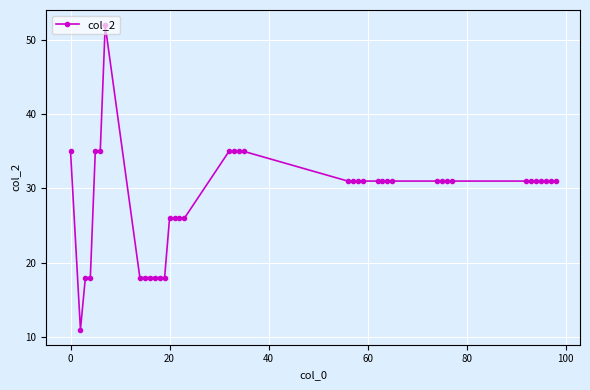

What is the minimum value shown in the chart?

11